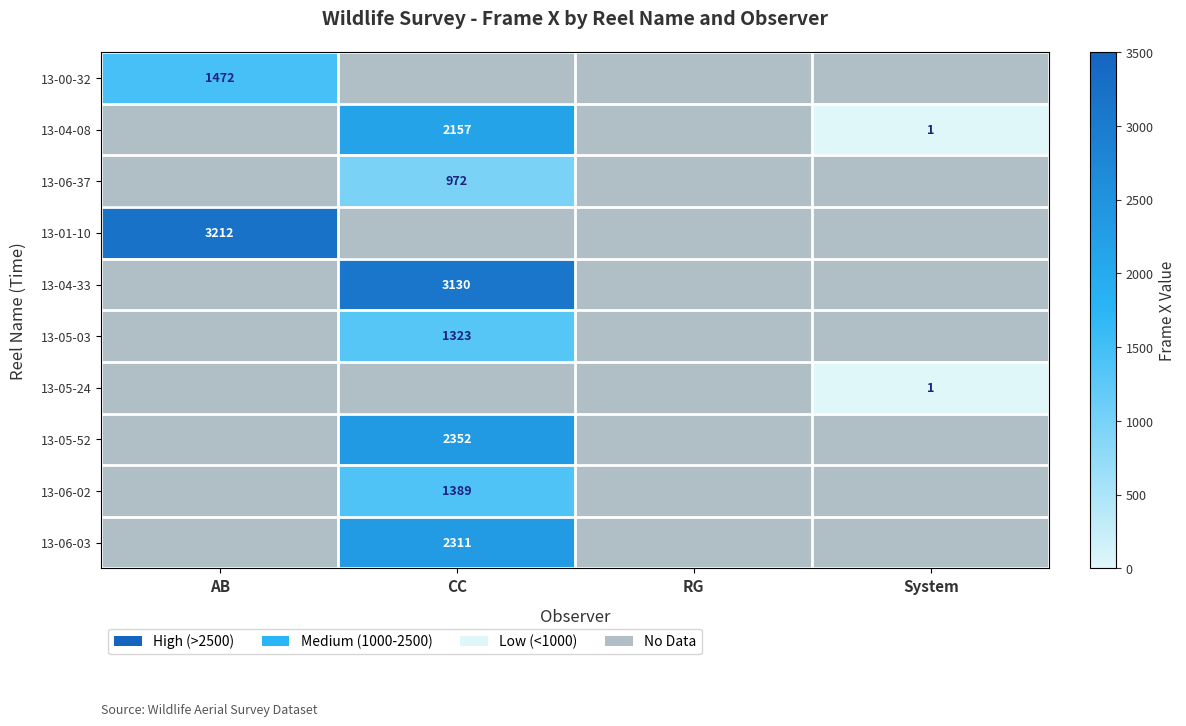

Is it true that 13-04-33 equals 3130 at CC?

True